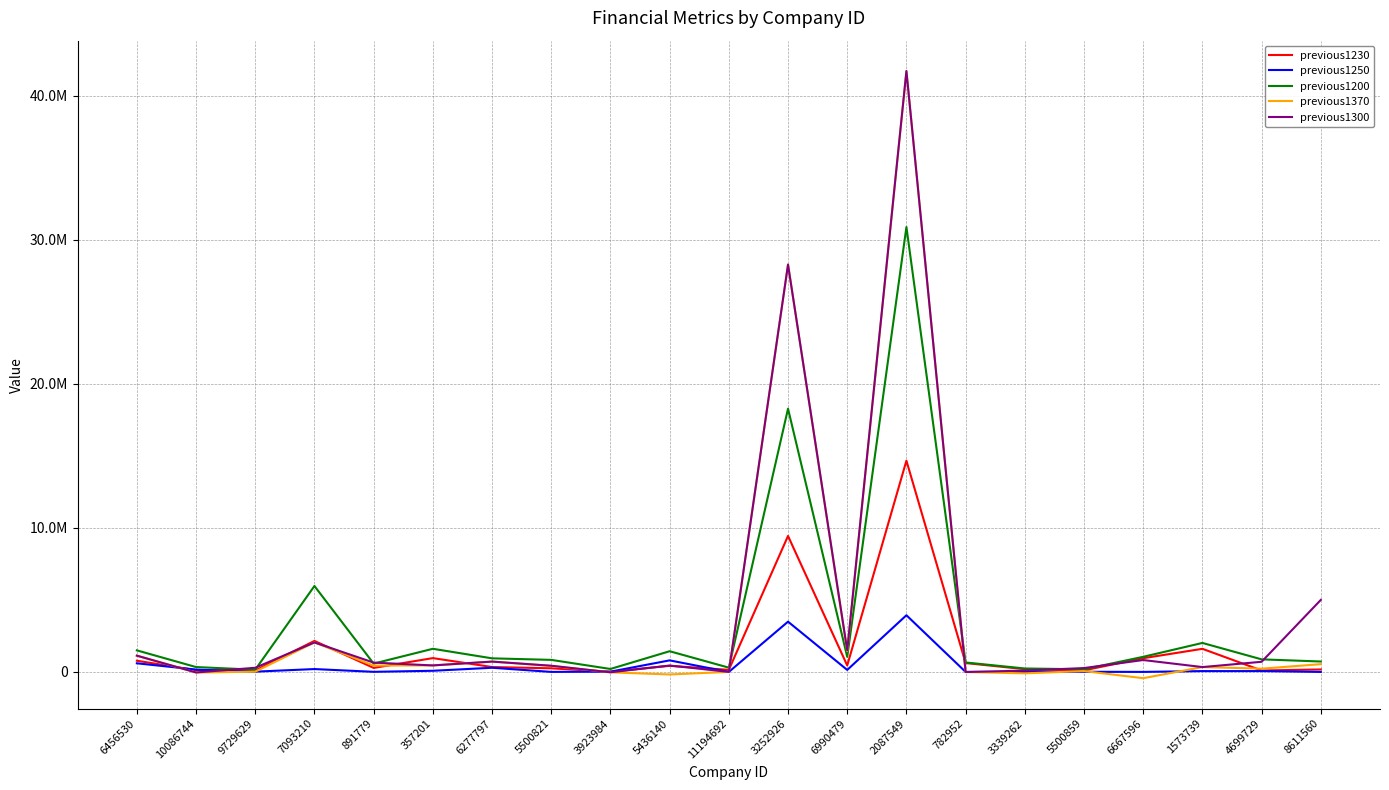

What is the difference between the previous1300 values at 891779 and 6667596?

178417